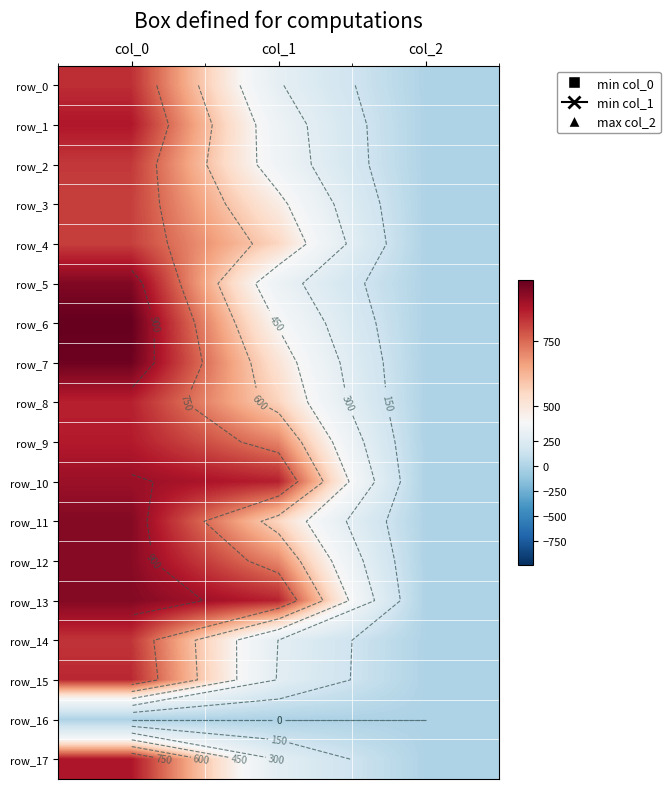

Which has a higher value, col_1 or col_0?

col_0